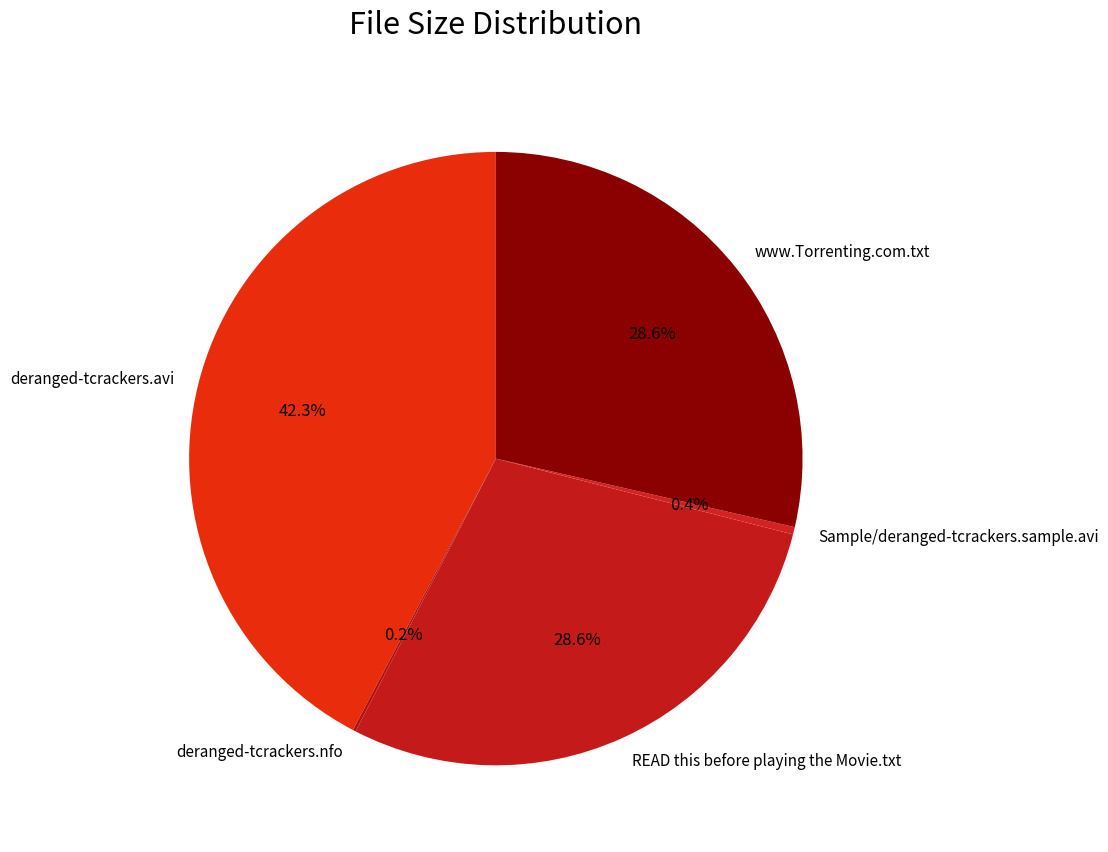

Which has a higher value, deranged-tcrackers.avi or READ this before playing the Movie.txt?

deranged-tcrackers.avi